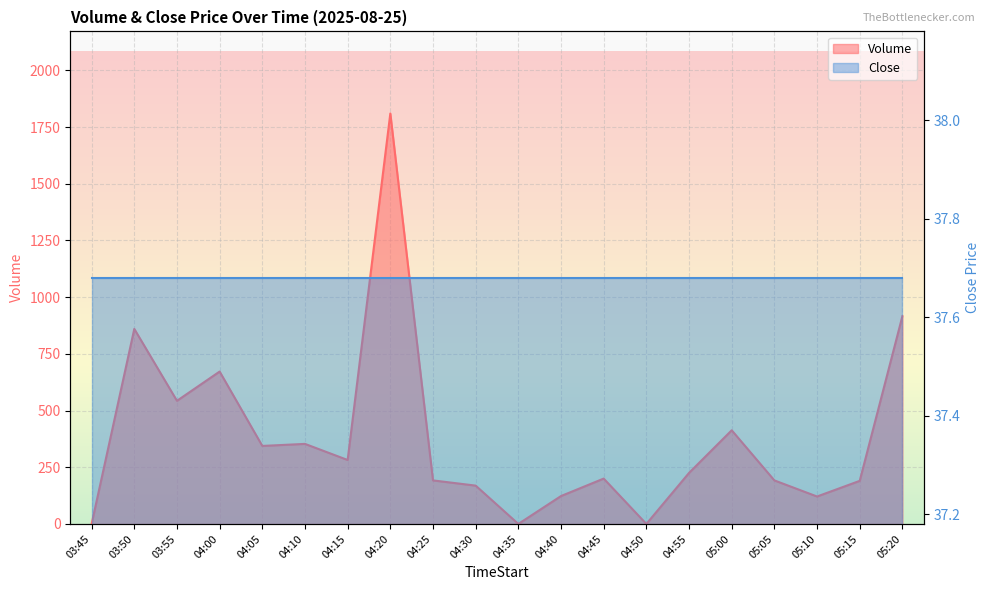

What is the maximum value shown in the chart?

1810